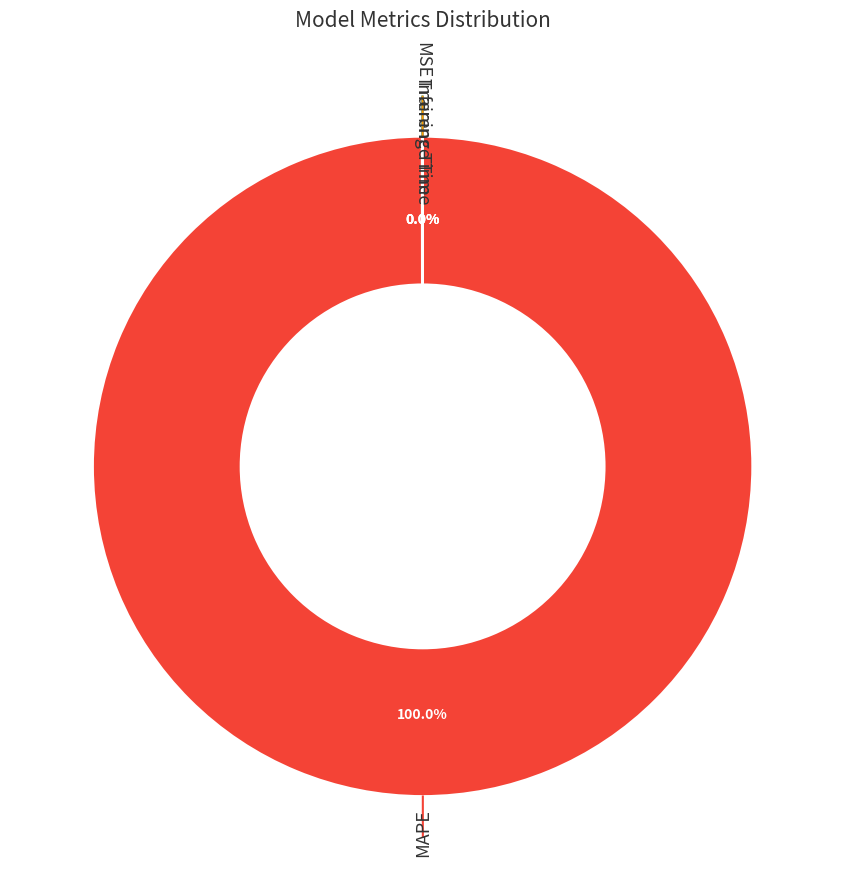

To the nearest percent, what is the difference between the largest and smallest slice percentages?

100%